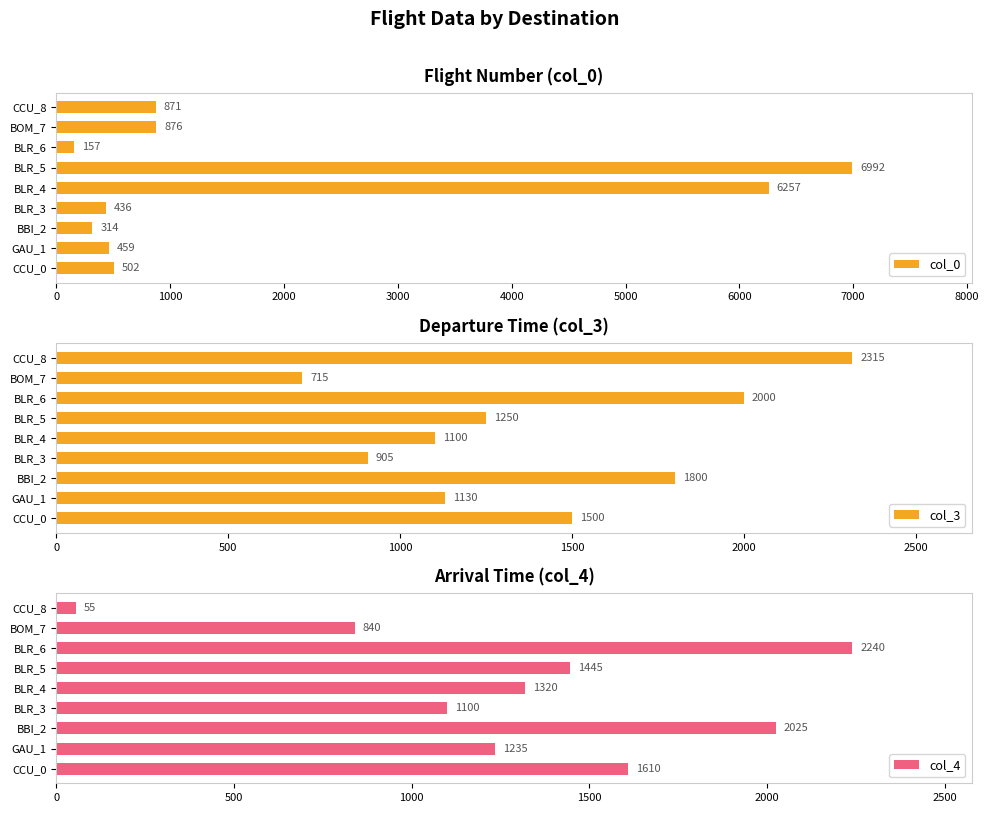

What is the average value of the col_0 series?

1874